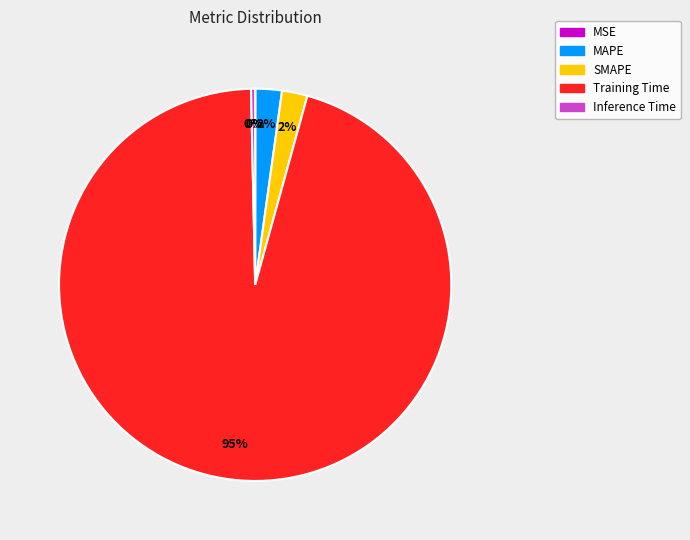

What is the majority slice?

Training Time